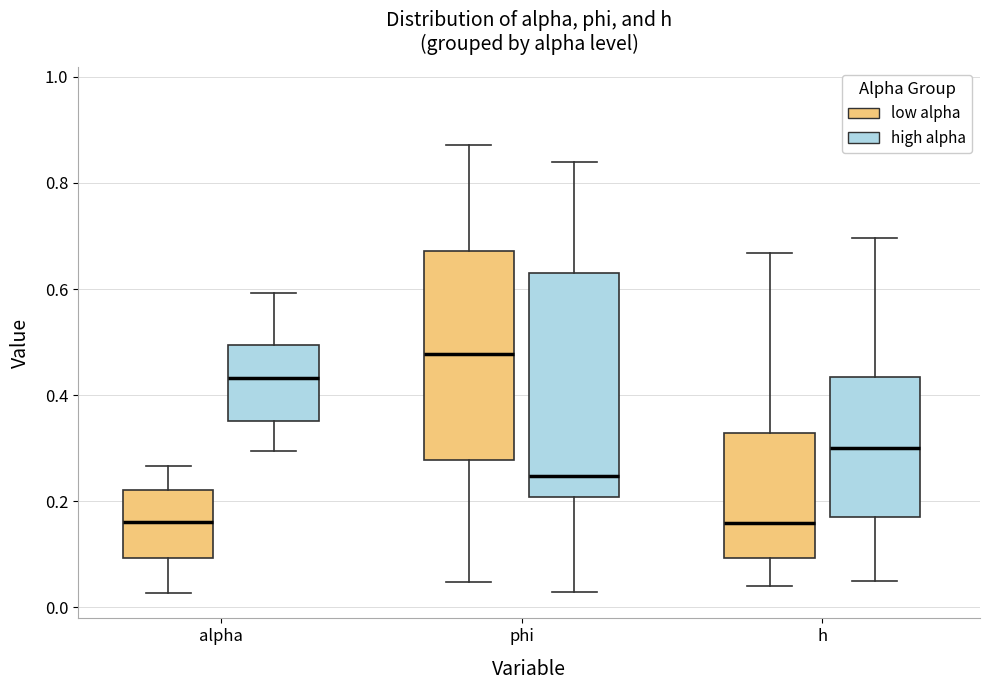

Where is the upper edge of the box for h (low alpha) on the y-axis? The values are not printed on the chart, so give them approximately, as read against the axis.

0.32